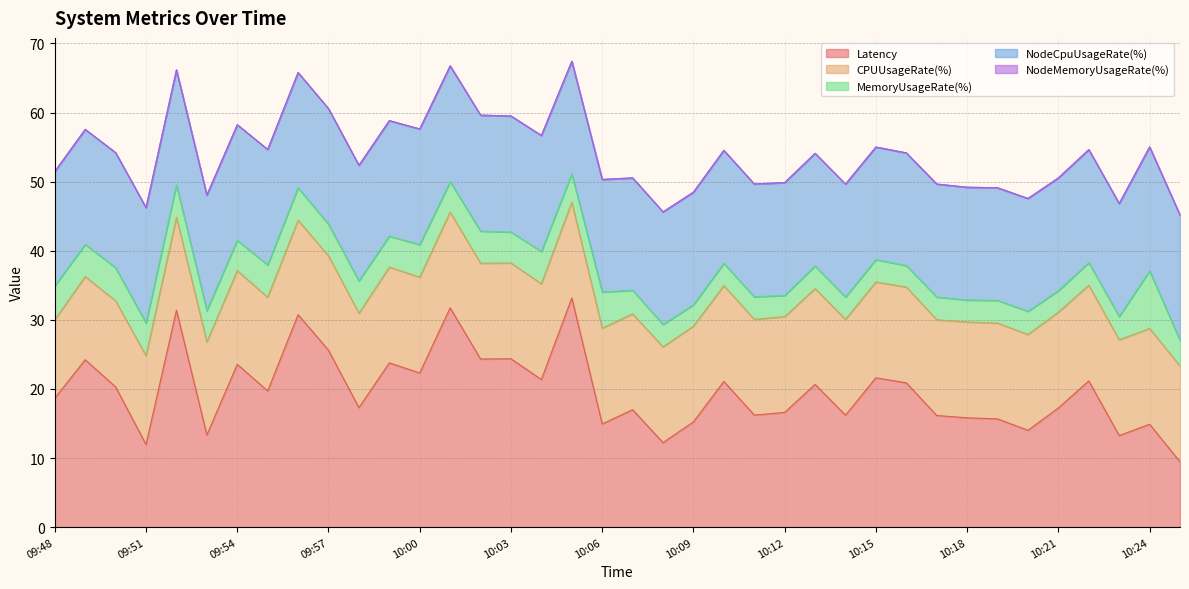

What is the label of the 34th point from the right?

09:52